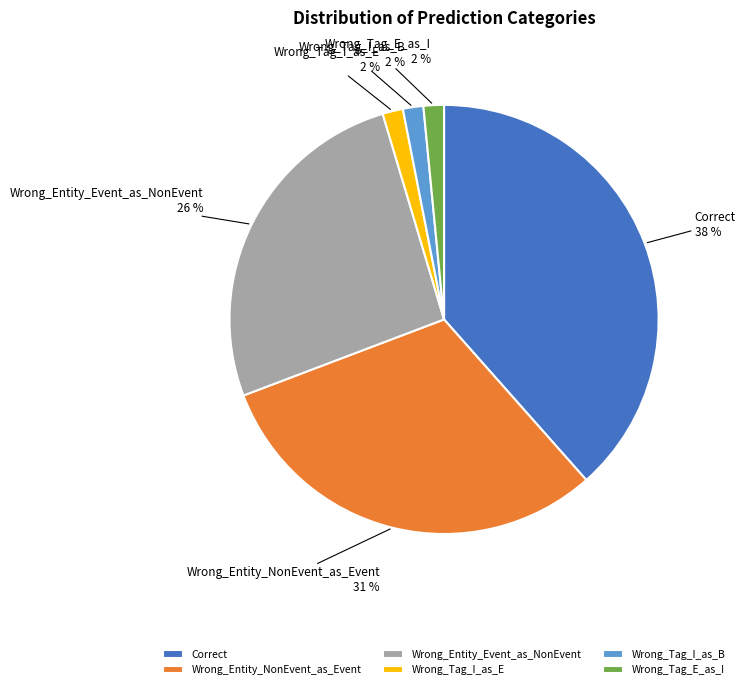

Approximately how many times larger is the value at Wrong_Tag_E_as_I compared to Wrong_Entity_Event_as_NonEvent?

0.1